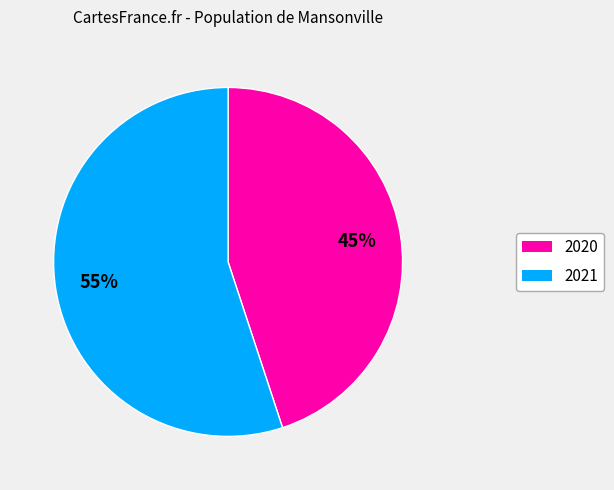

To the nearest percent, what is the average slice percentage?

50%